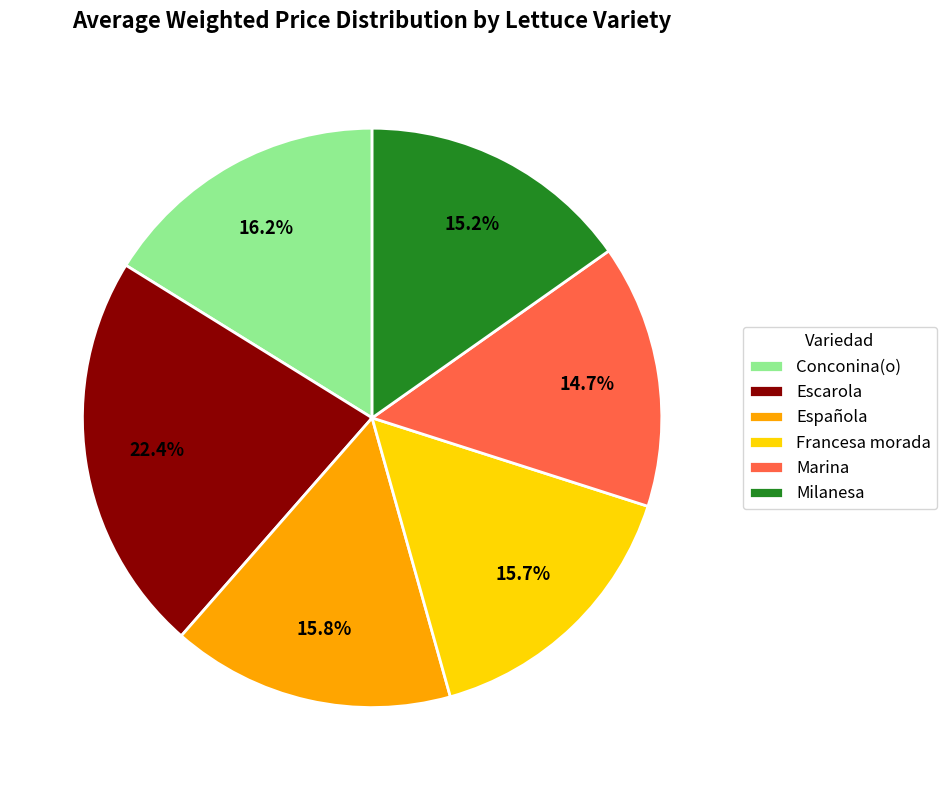

The Francesa morada slice represents 16% of the pie. True or false?

True